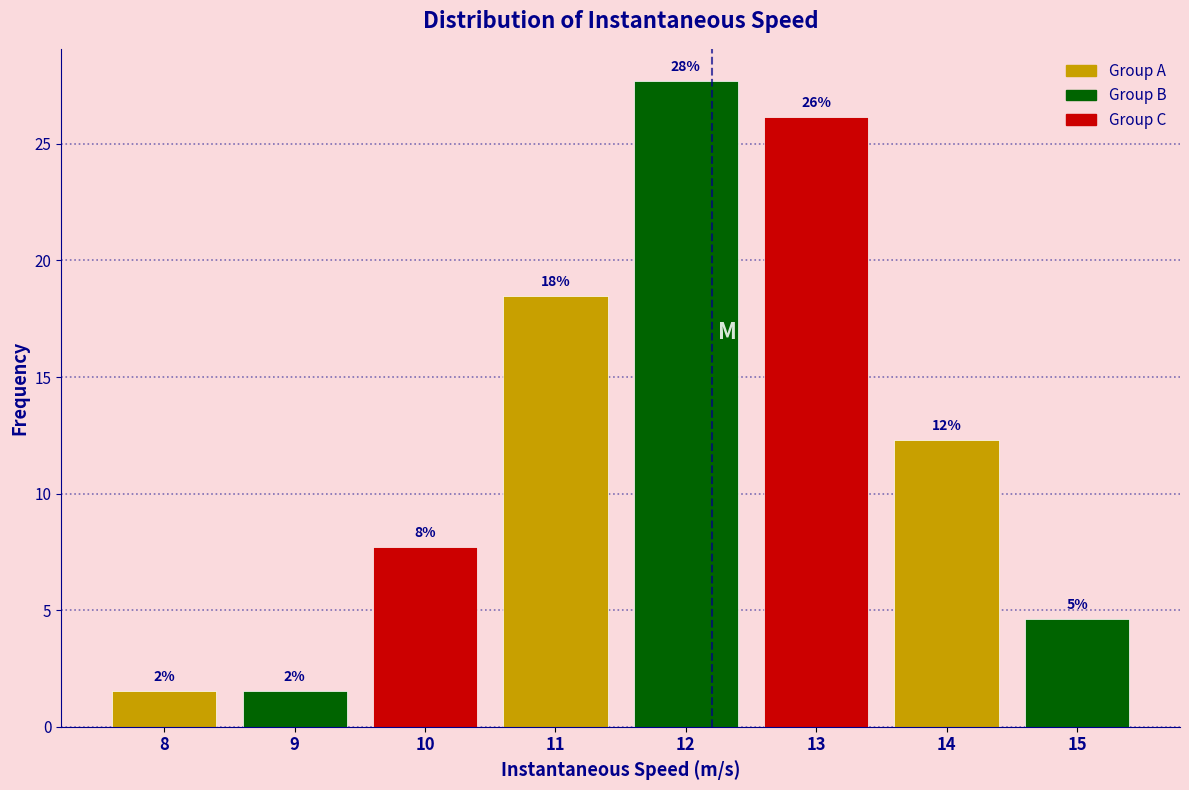

Are the bars horizontal?

No